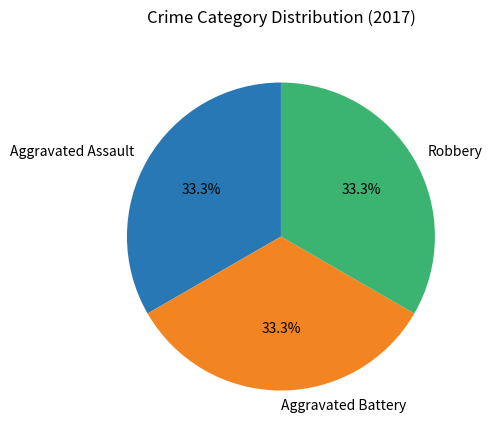

How many segments does this pie chart have?

3